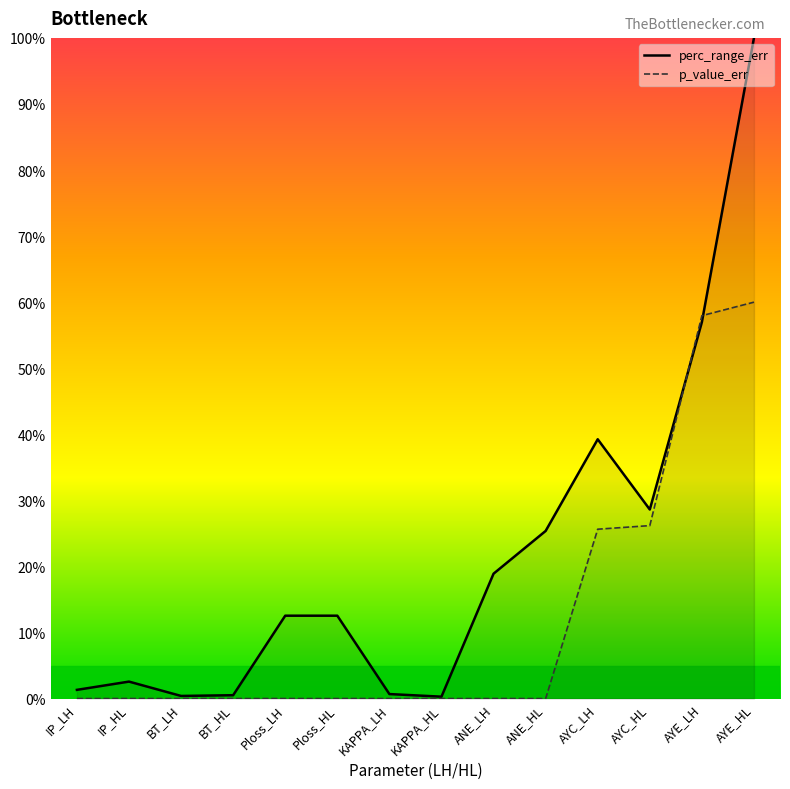

At which label does perc_range_err reach its minimum?

KAPPA_HL